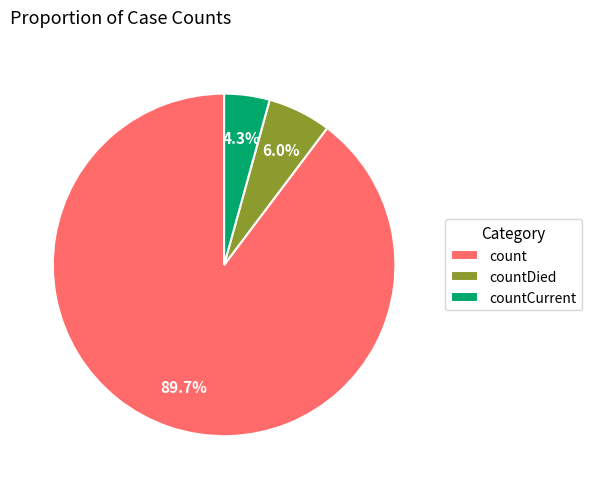

To the nearest percent, what is the difference between the largest and smallest slice percentages?

85%